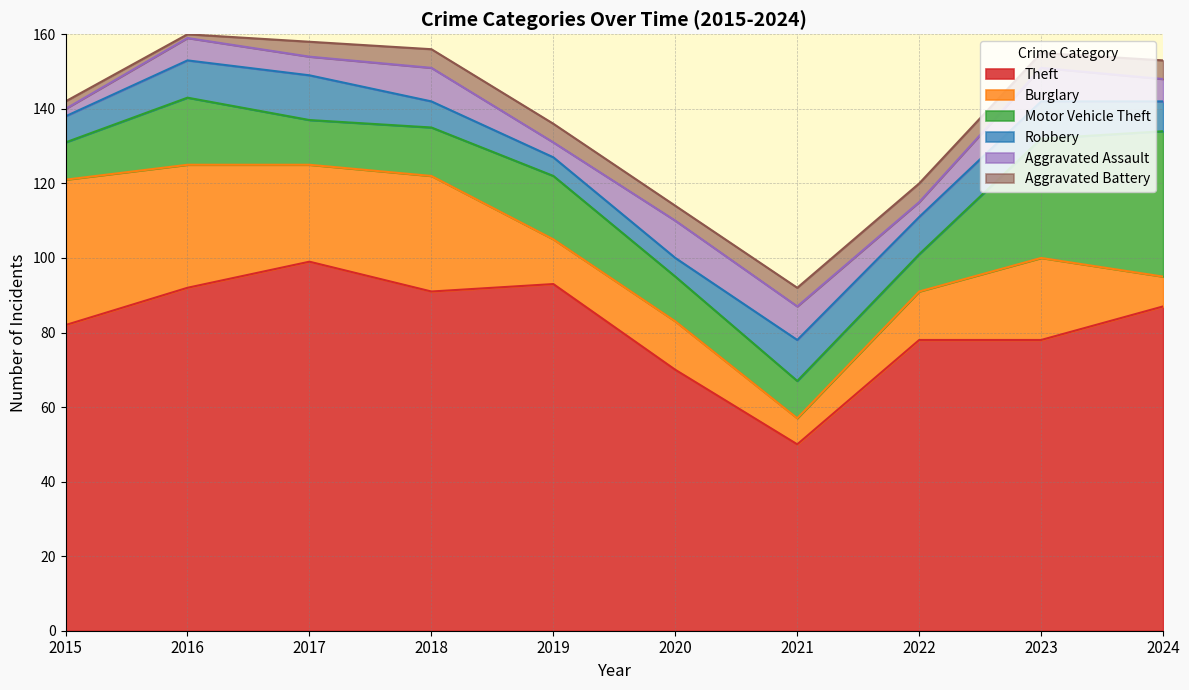

How many interior local valleys does the Burglary series have?

3